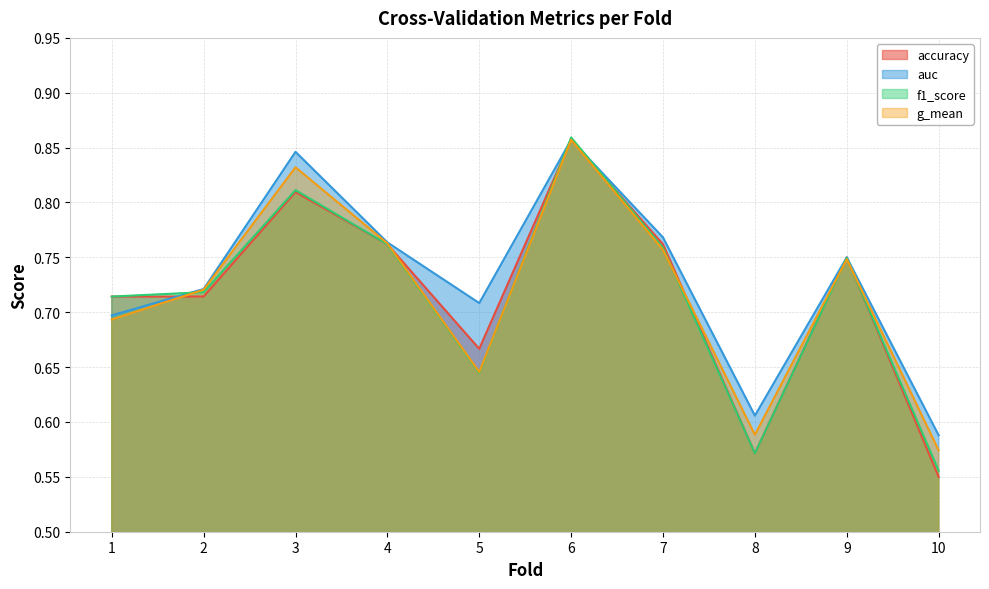

Reading right to left, transcribe all the data shown in this chart.

accuracy: 0.6	0.8	0.6	0.8	0.9	0.7	0.8	0.8	0.7	0.7
auc: 0.6	0.8	0.6	0.8	0.9	0.7	0.8	0.8	0.7	0.7
f1_score: 0.6	0.7	0.6	0.8	0.9	0.6	0.8	0.8	0.7	0.7
g_mean: 0.6	0.7	0.6	0.8	0.9	0.6	0.8	0.8	0.7	0.7